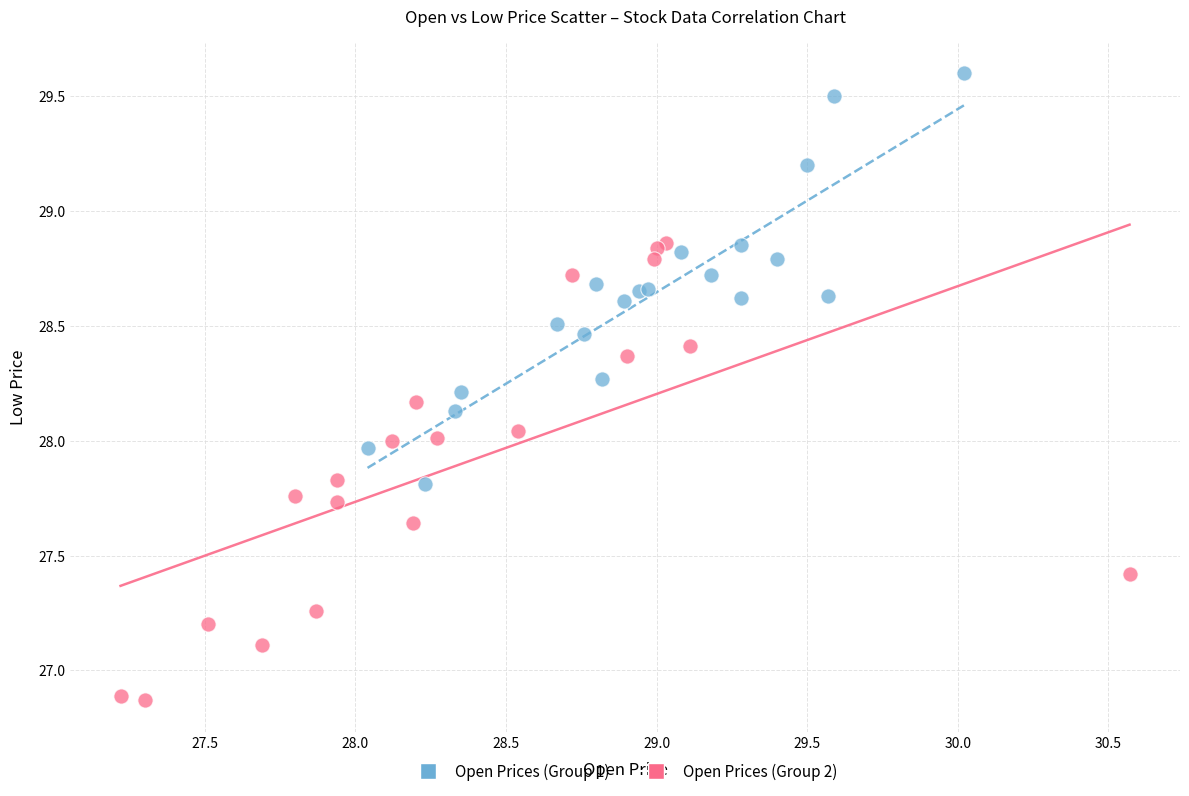

What are all the series names shown in the legend?

Open Prices (Group 1), Open Prices (Group 2)